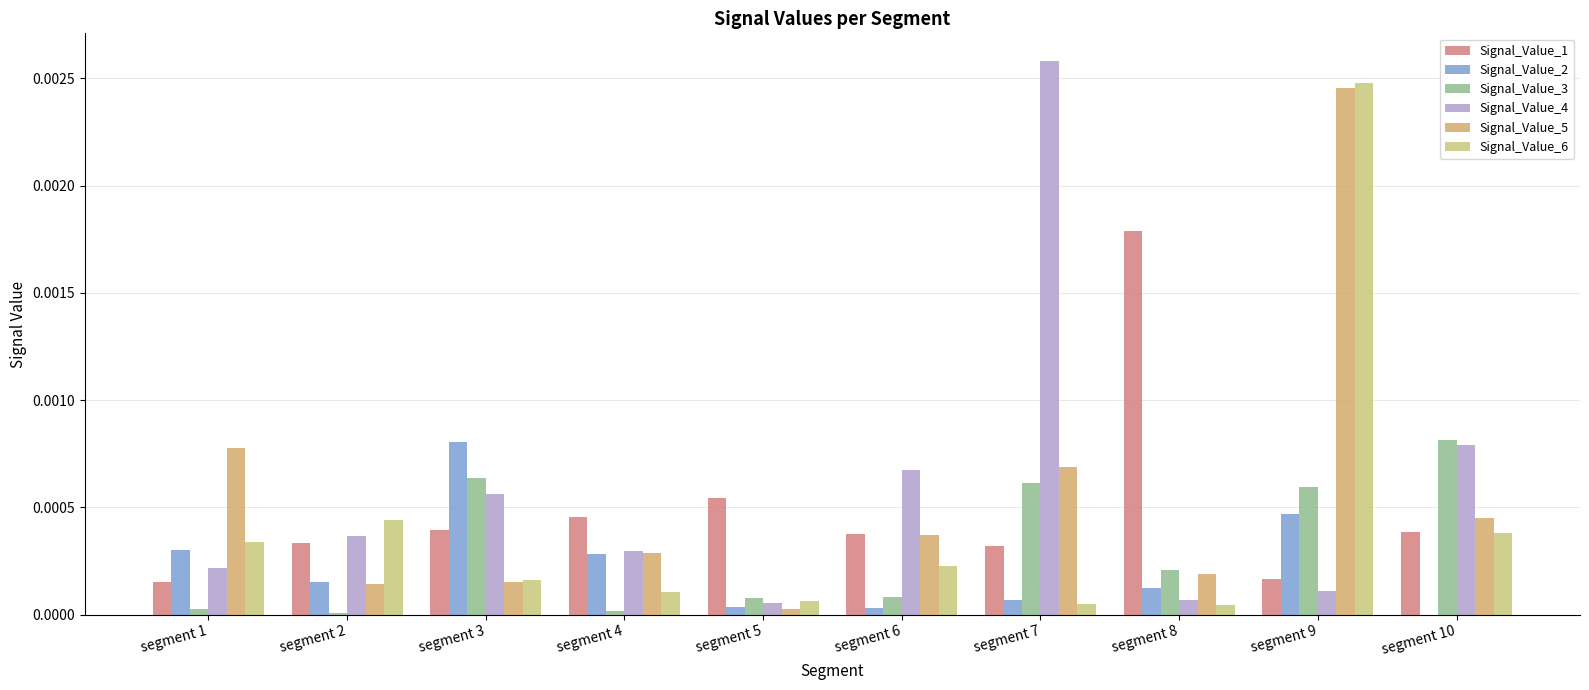

Which label corresponds to the largest value in the chart?

segment 7